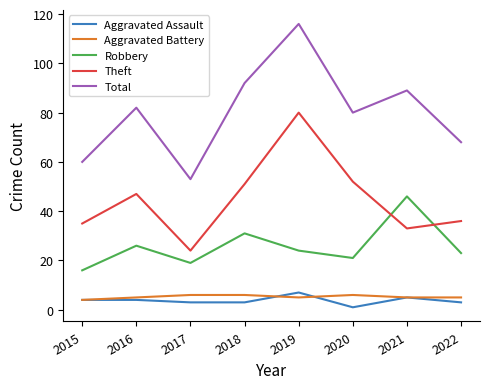

Which series has the largest total across all categories?

Total